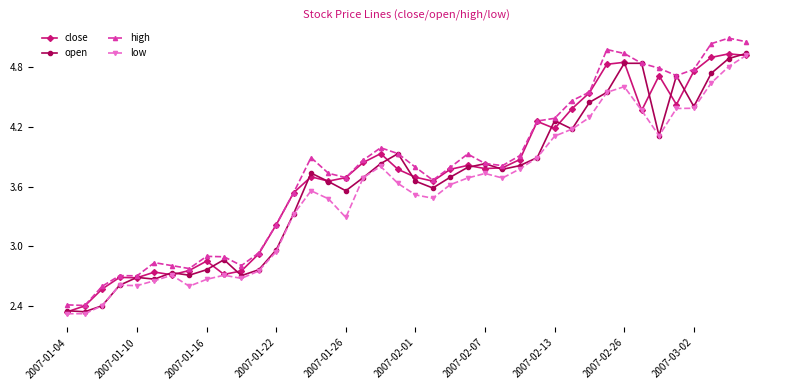

True or false: close has more than 1 interior local peaks.

True